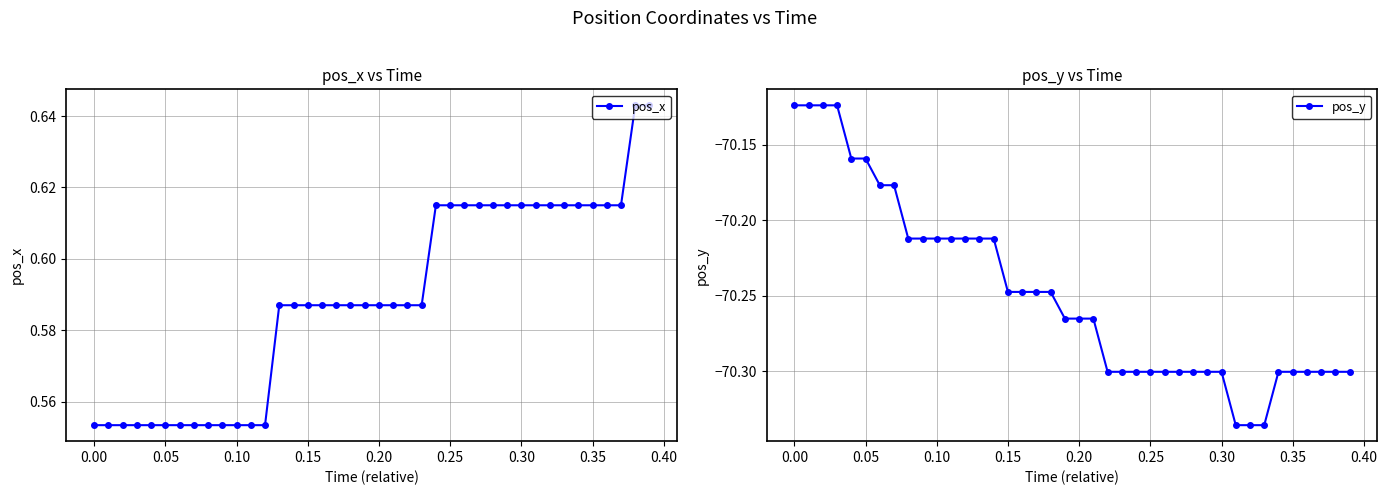

How many pos_x values are between 0 and 1?

40